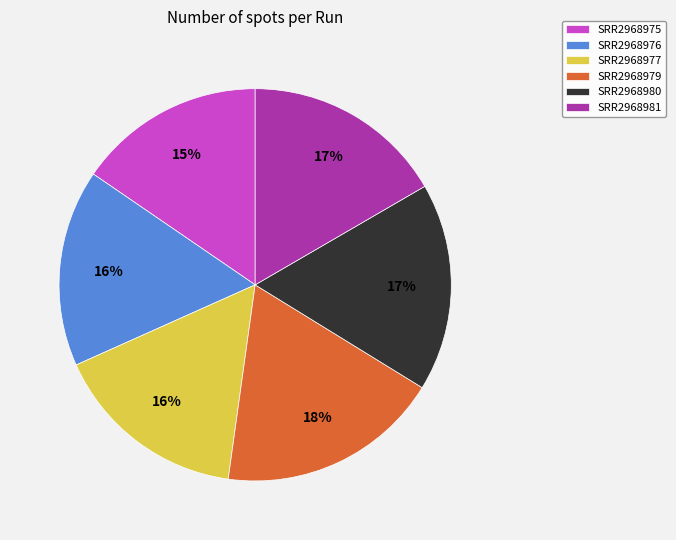

Combined, do SRR2968981 and SRR2968977 account for over 50%?

No